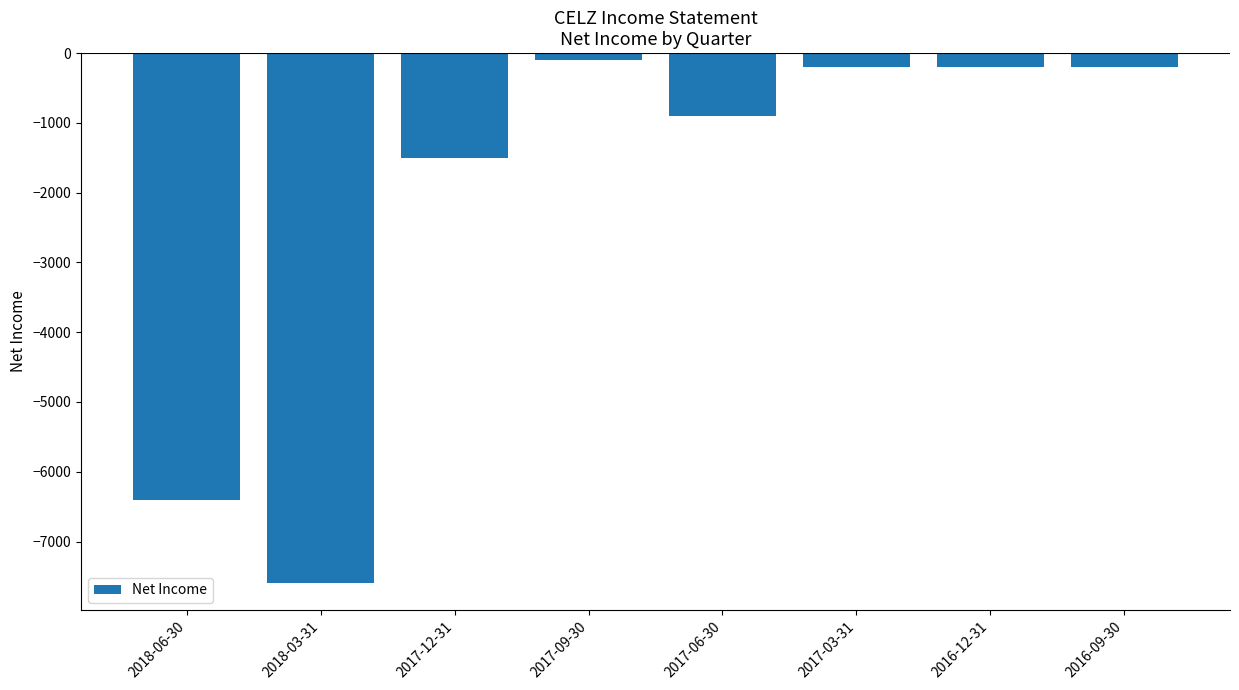

The value at 2016-12-31 is -200. True or false?

True